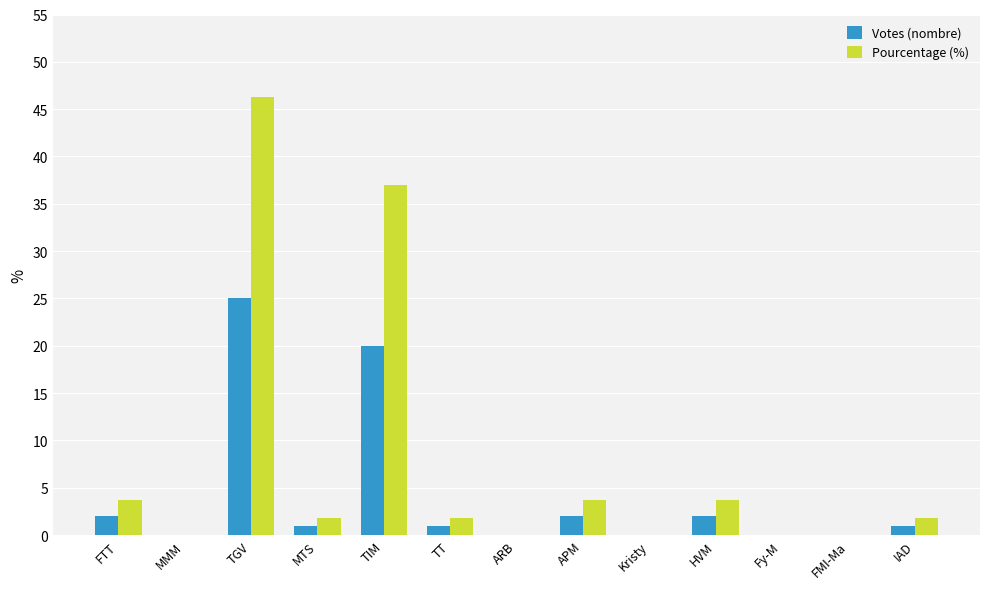

Which series has the widest spread of values?

Pourcentage (%)